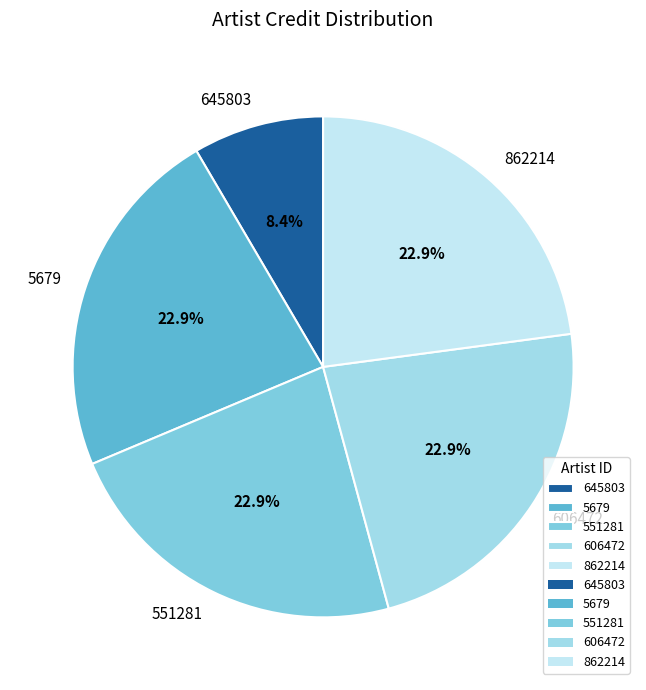

Approximately how many times larger is the value at 5679 compared to 606472?

1.0